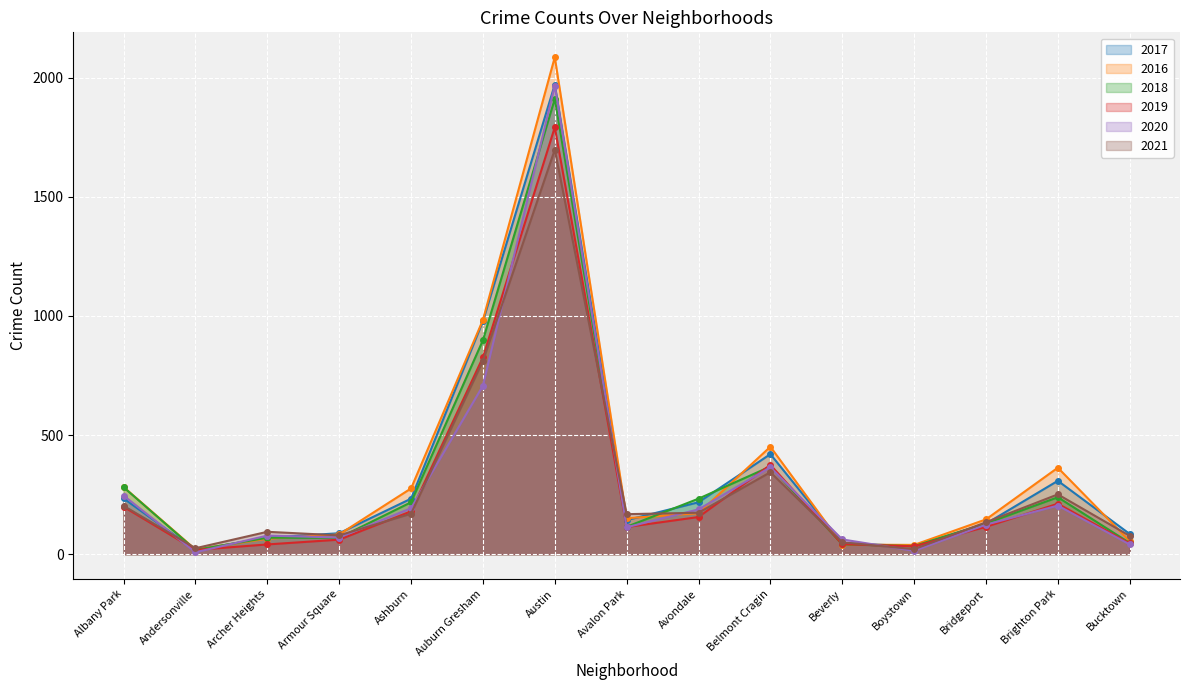

At which category is the sum across all series the highest?

Austin